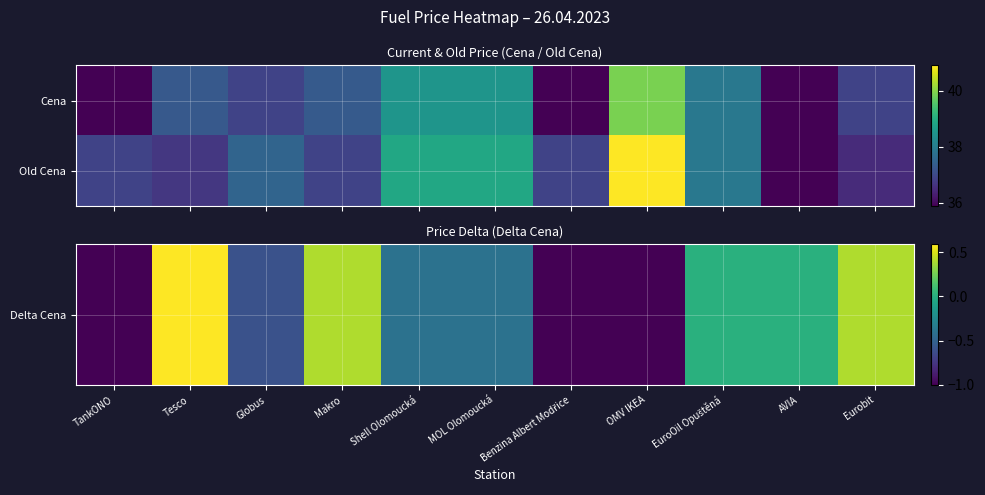

At which category is the sum across all series the highest?

OMV IKEA